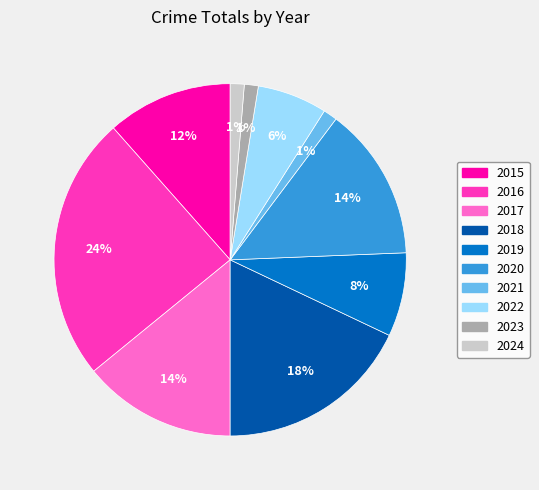

What percentage is the 2016 slice, to the nearest percent?

24%